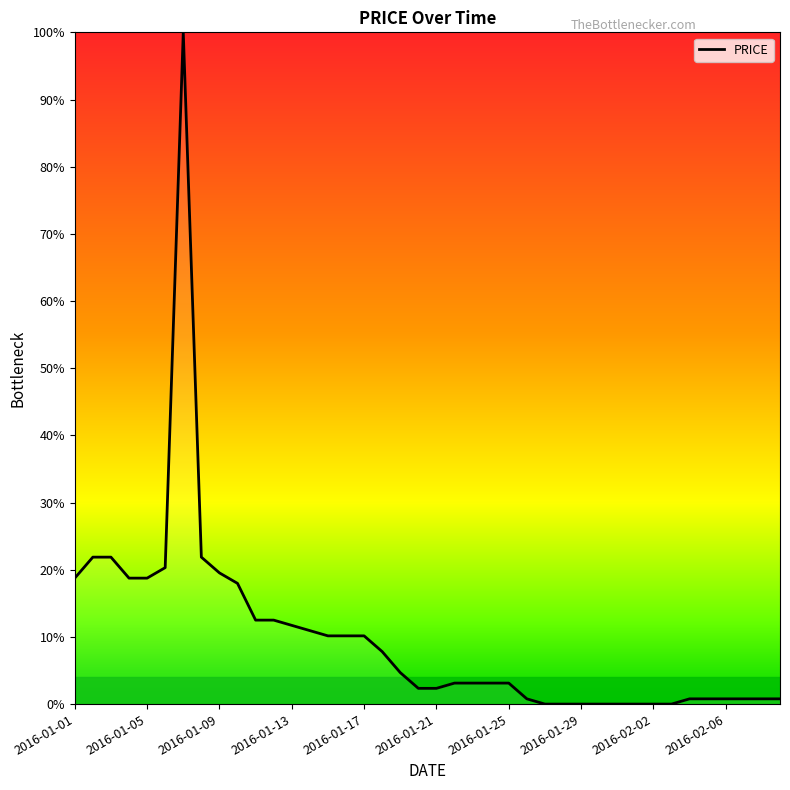

What is the greatest value displayed?

100.0